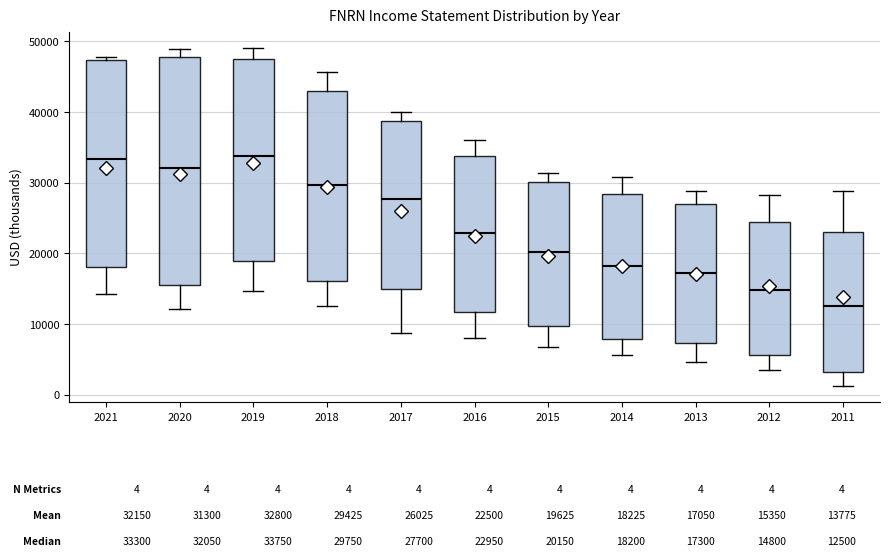

Comparing the boxes themselves (not the whiskers), which one is the tallest?

2020